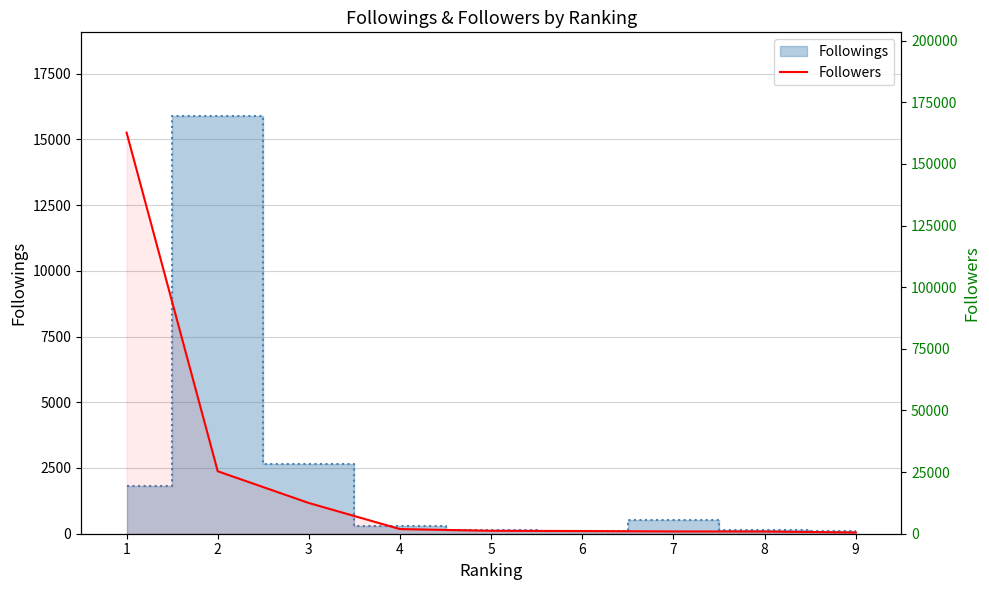

What is the ratio of the value at 9 to the value at 8?

0.5